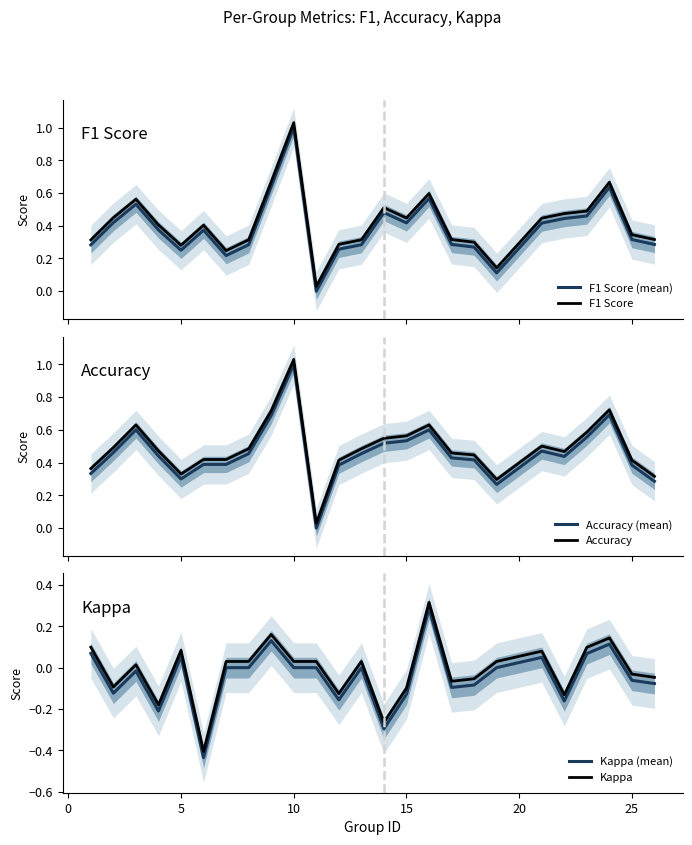

What is the sum of all Accuracy (mean) values?

11.5